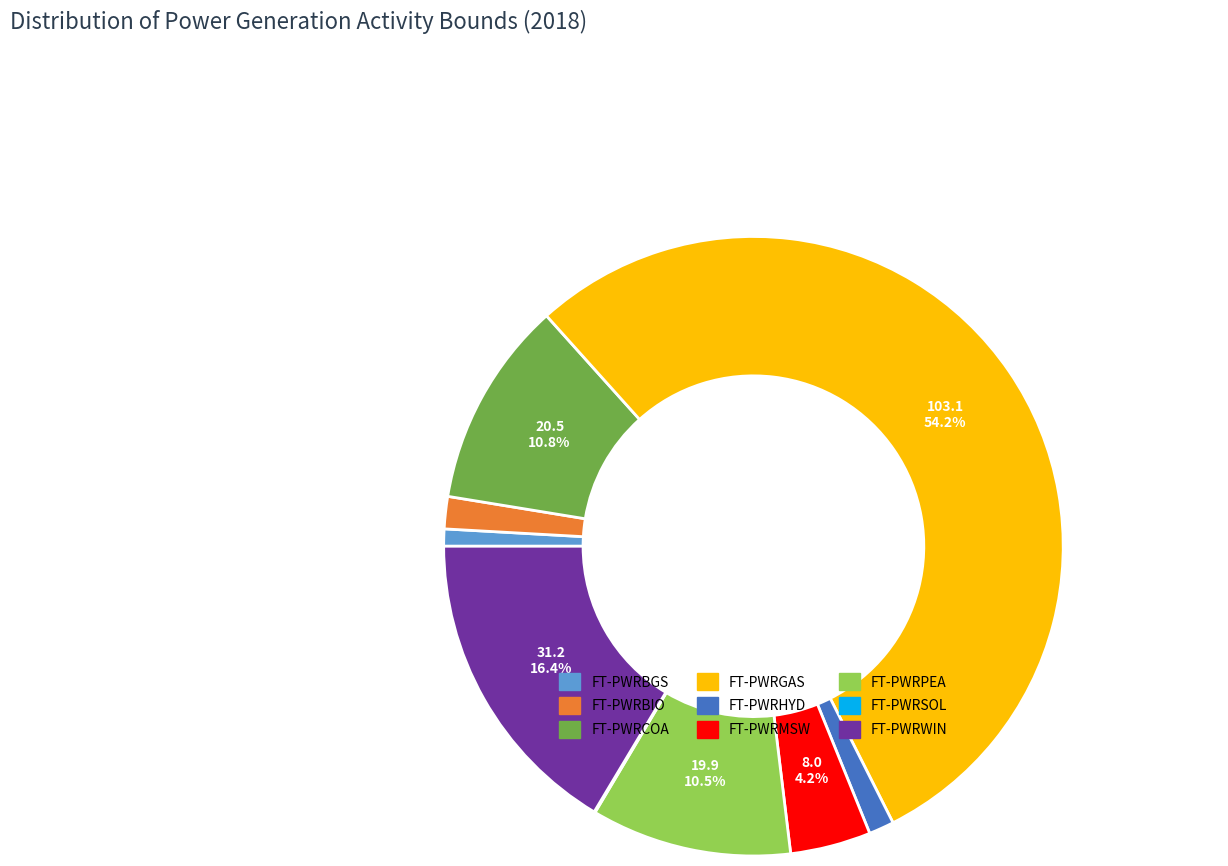

What percentage is NOT represented by FT-PWRWIN?

83.6%